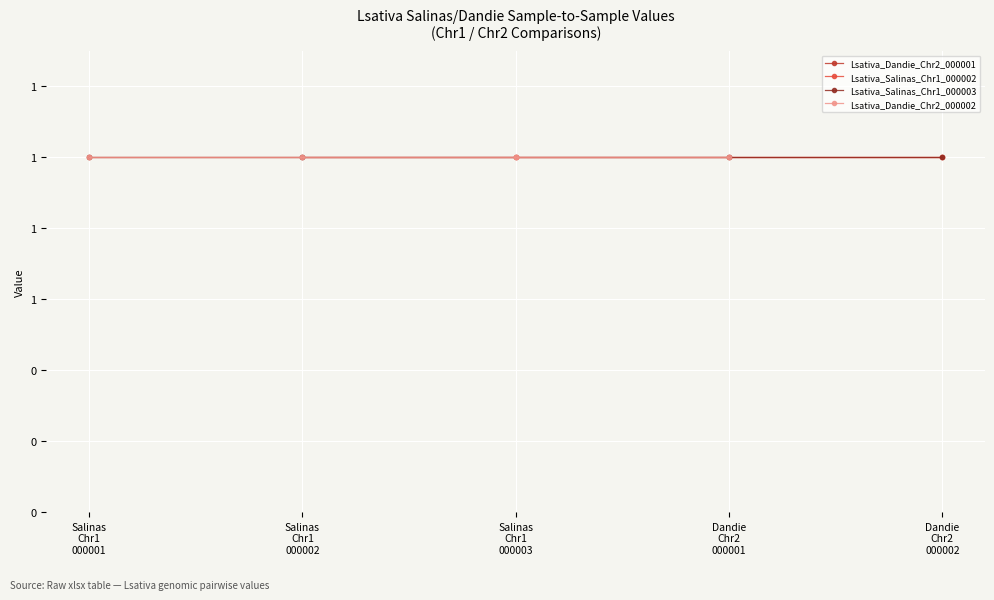

True or false: the data shows 21 at 2.

False